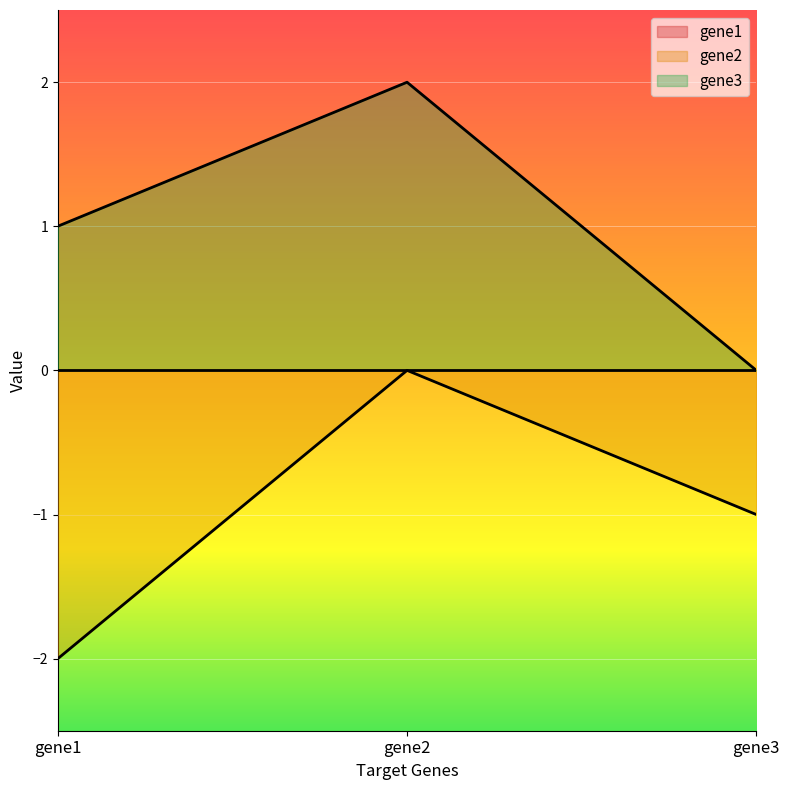

What is the difference between the highest and lowest values at gene3?

1.0